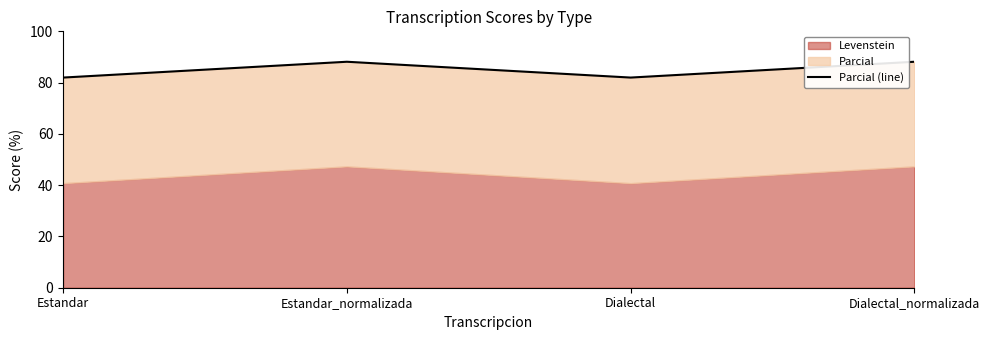

Reading left to right, what are all the values shown in this chart?

82.0	88.1	82.0	88.1